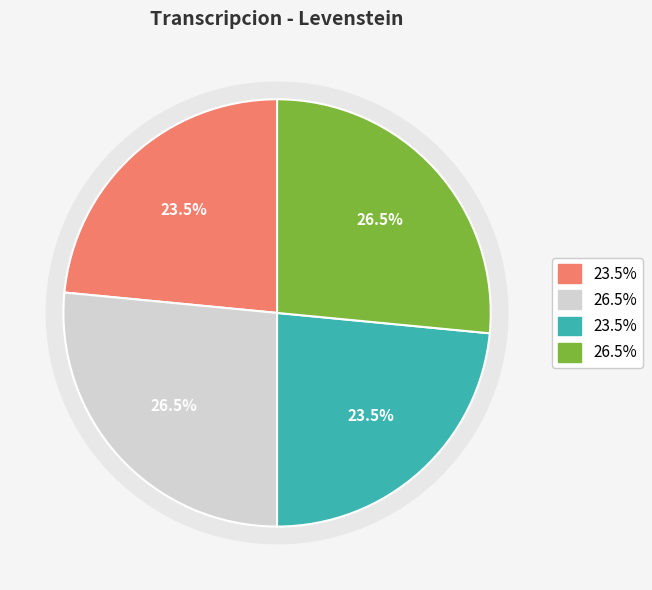

How many segments does this pie chart have?

4